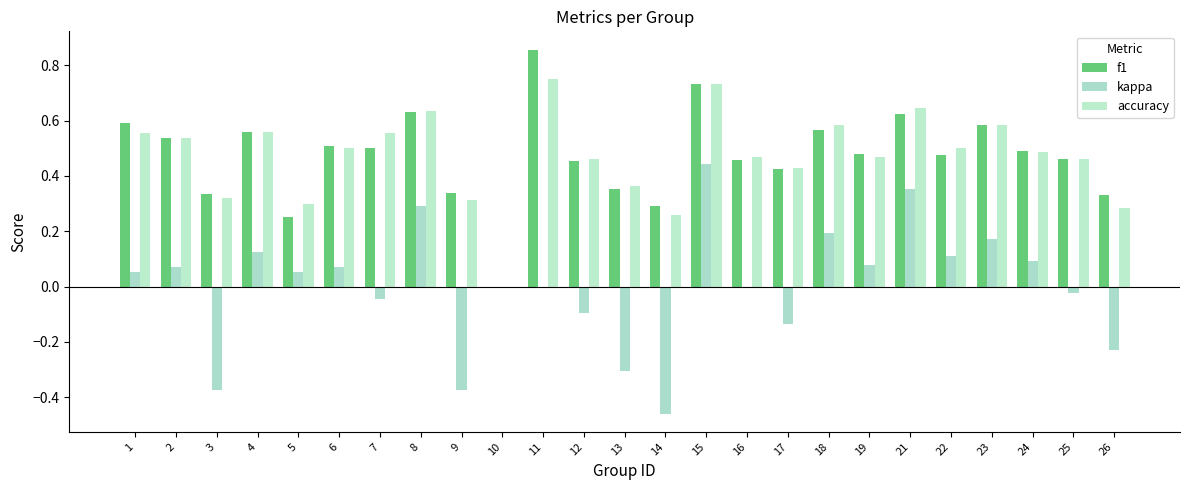

Are the bars grouped side by side (vs. stacked)?

Yes